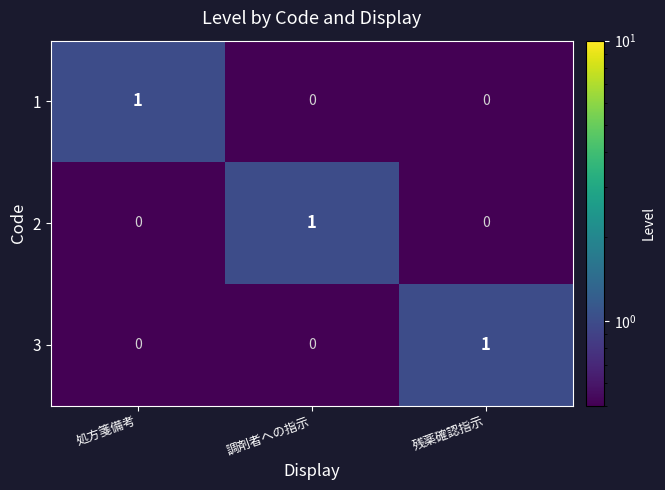

At how many categories does at least one series exceed 0?

3